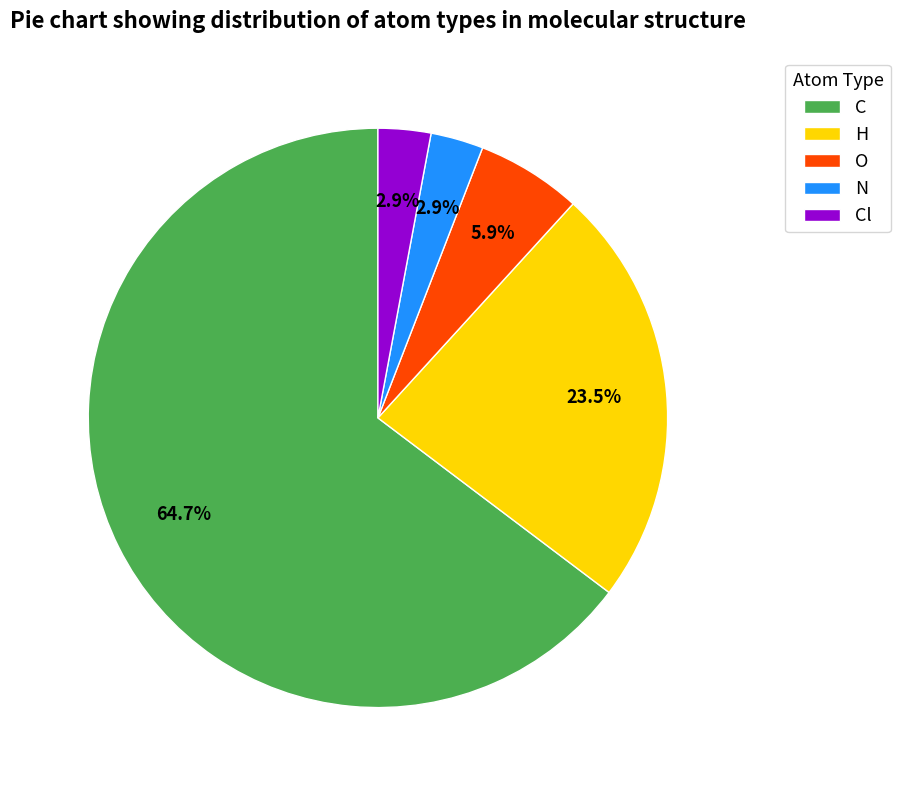

How many slices are in this pie chart?

5